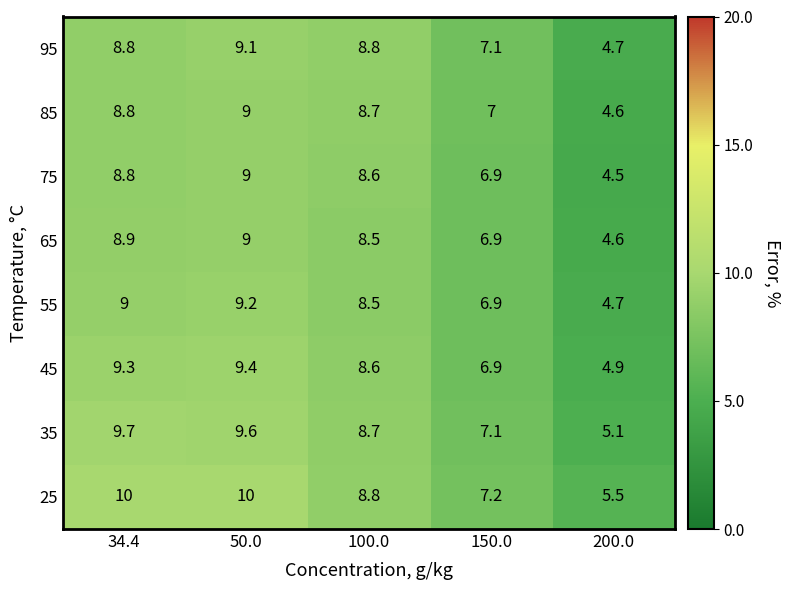

At which label does 35 reach its minimum?

200.0